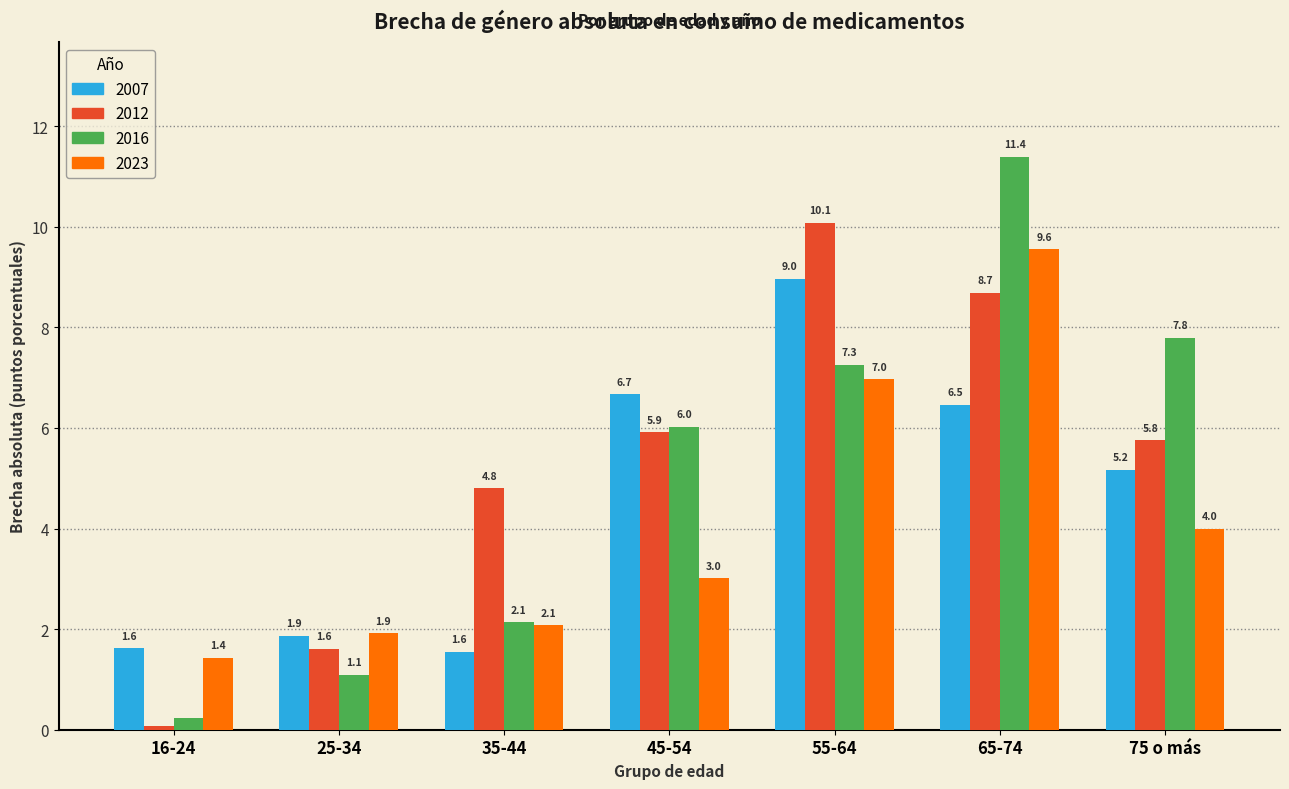

Between 25-34 and 55-64, which series saw the biggest shift?

2012